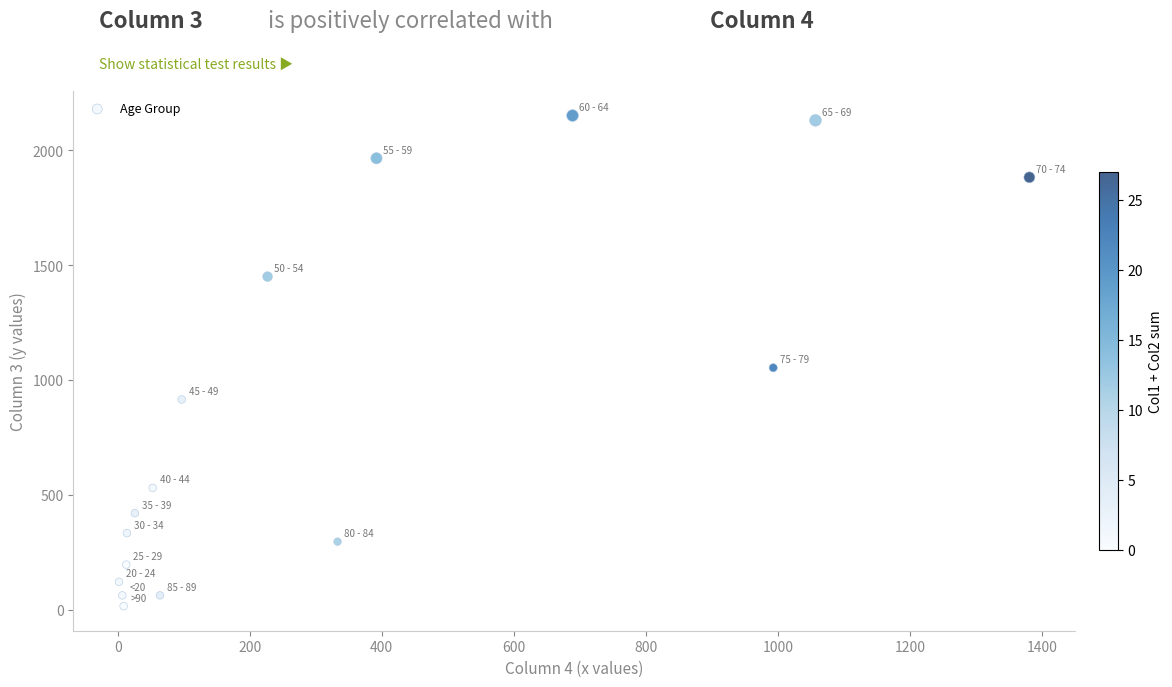

What is the range of X values (max minus min)?

1379